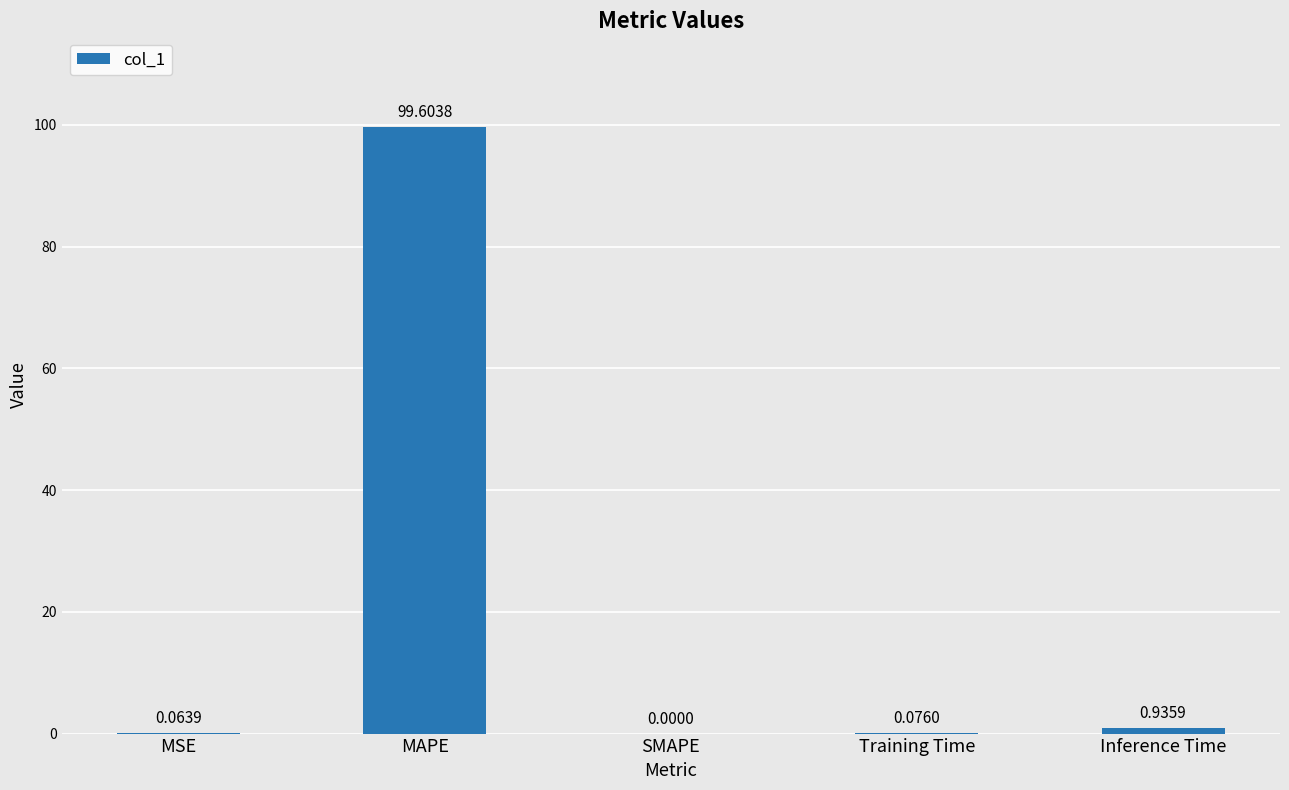

What is the sum of the values at MAPE and Inference Time?

100.5